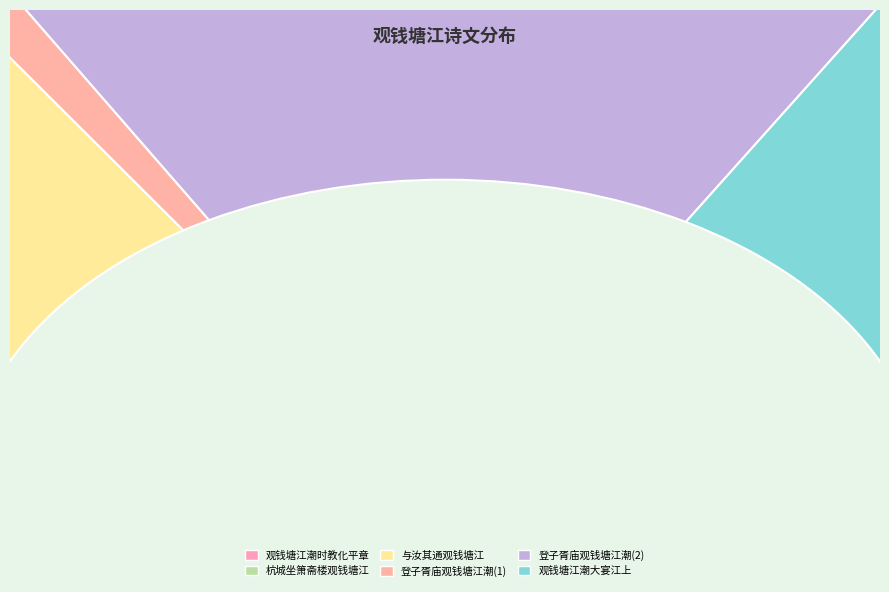

Count the number of slices in the pie.

6